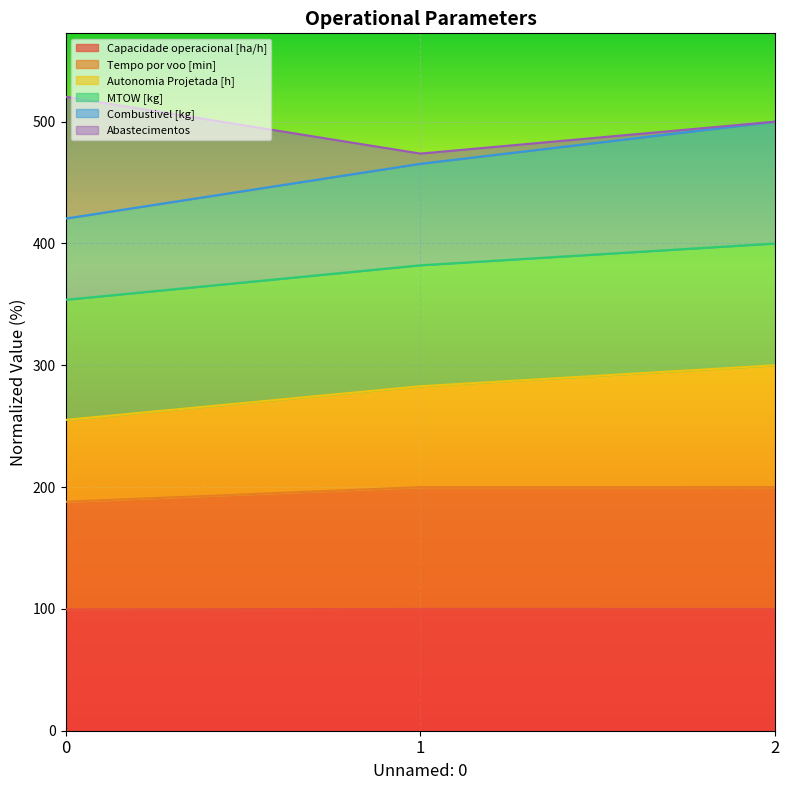

What is the smallest value displayed?

99.5